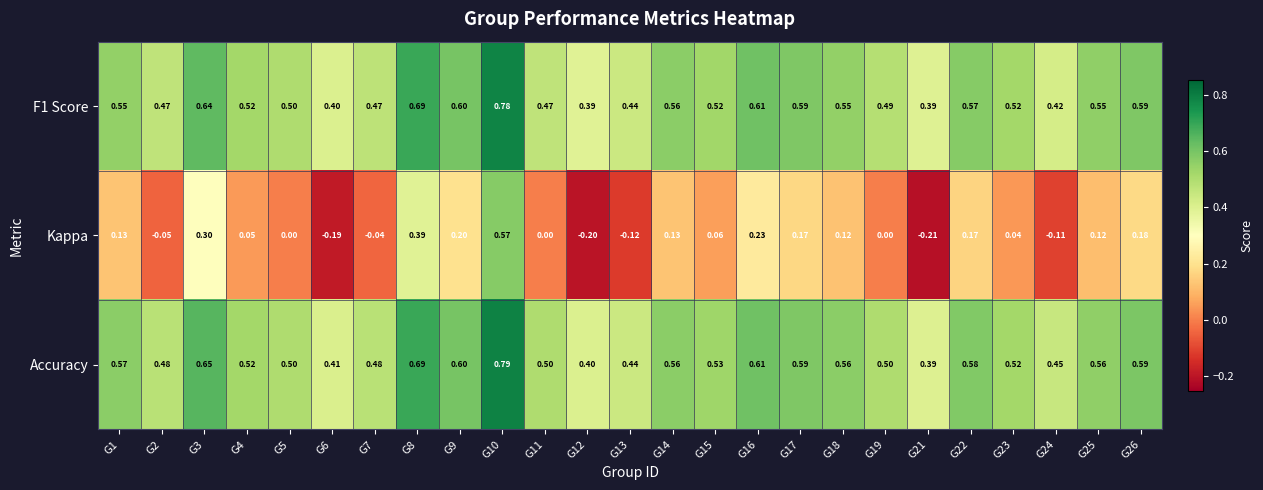

Which series changed the most between G4 and G6?

Kappa